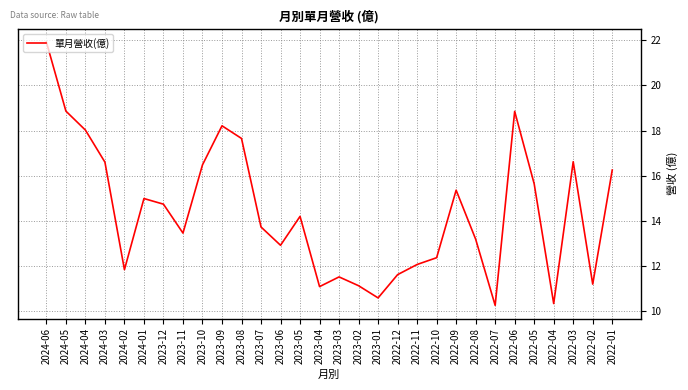

What is the minimum value shown in the chart?

10.3